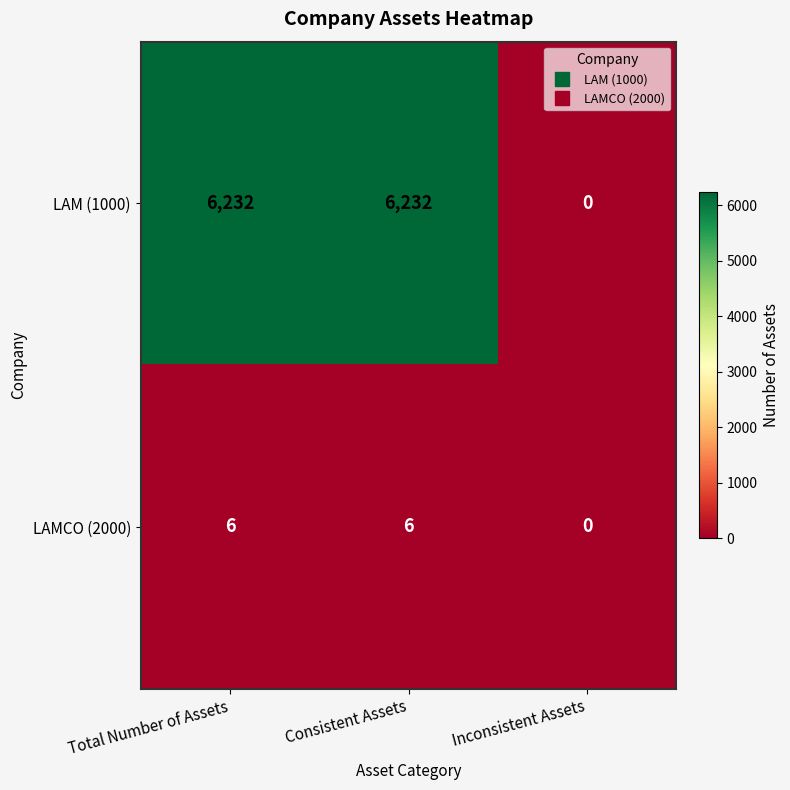

What is the difference between the maximum and minimum values in the LAMCO (2000) series?

6